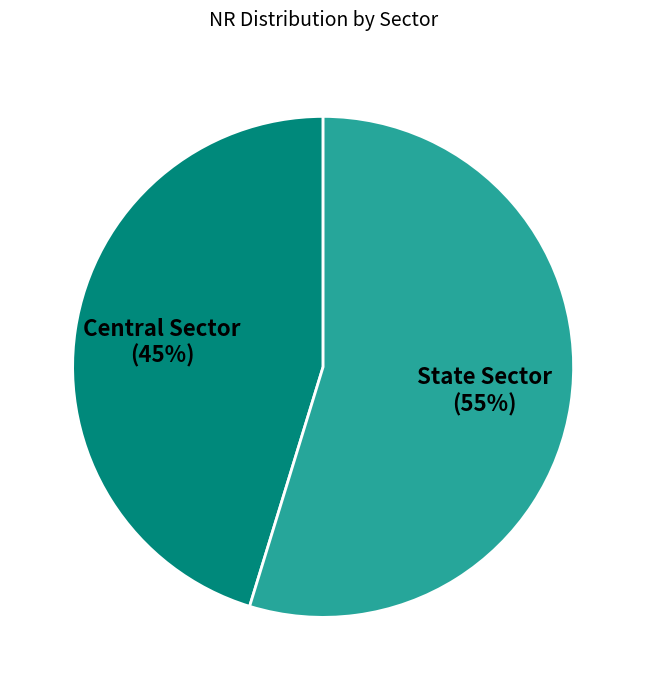

To the nearest percent, what is the average slice percentage?

50%